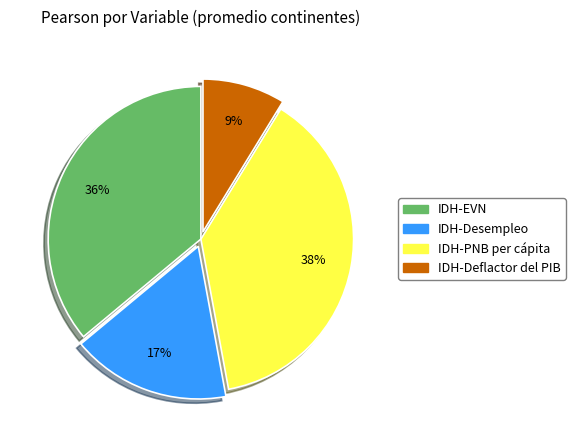

Is there a majority slice in this chart?

No